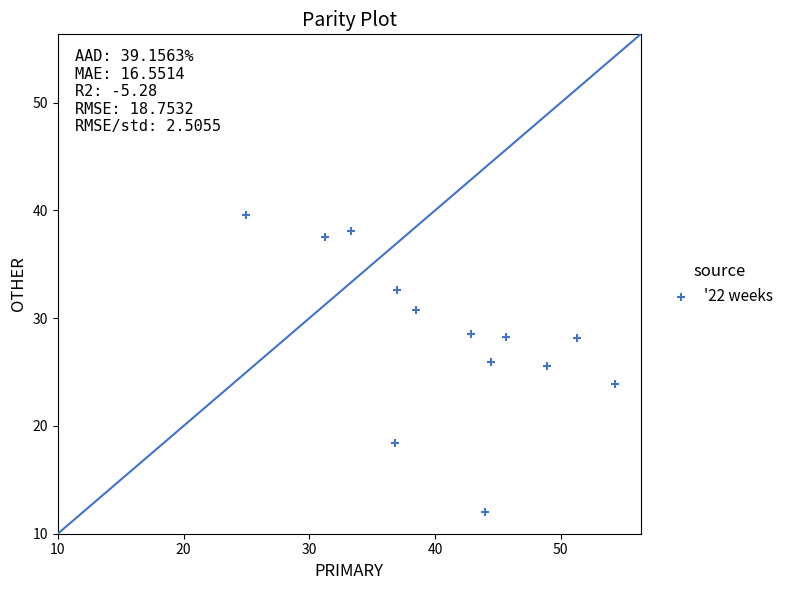

What is the range of Y values (max minus min)?

27.6